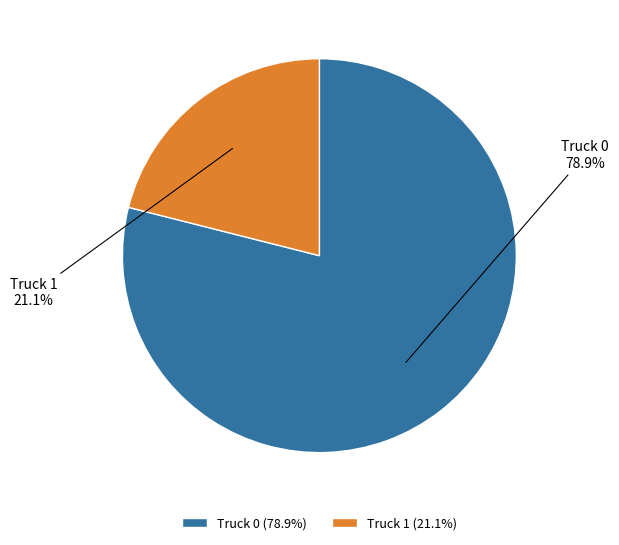

Which slice is the largest?

Truck 0